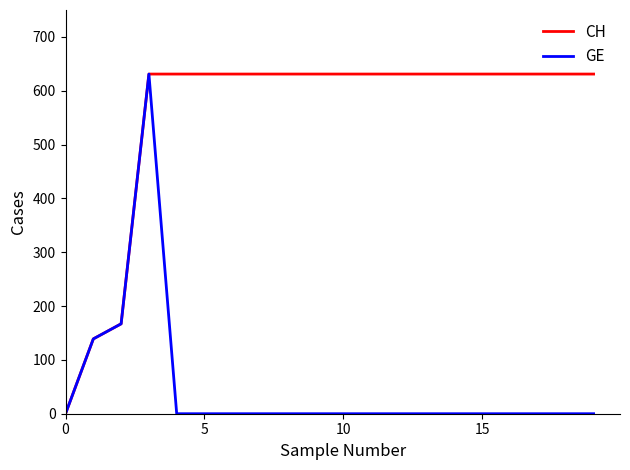

List the series in order of their overall mean, lowest first.

GE, CH